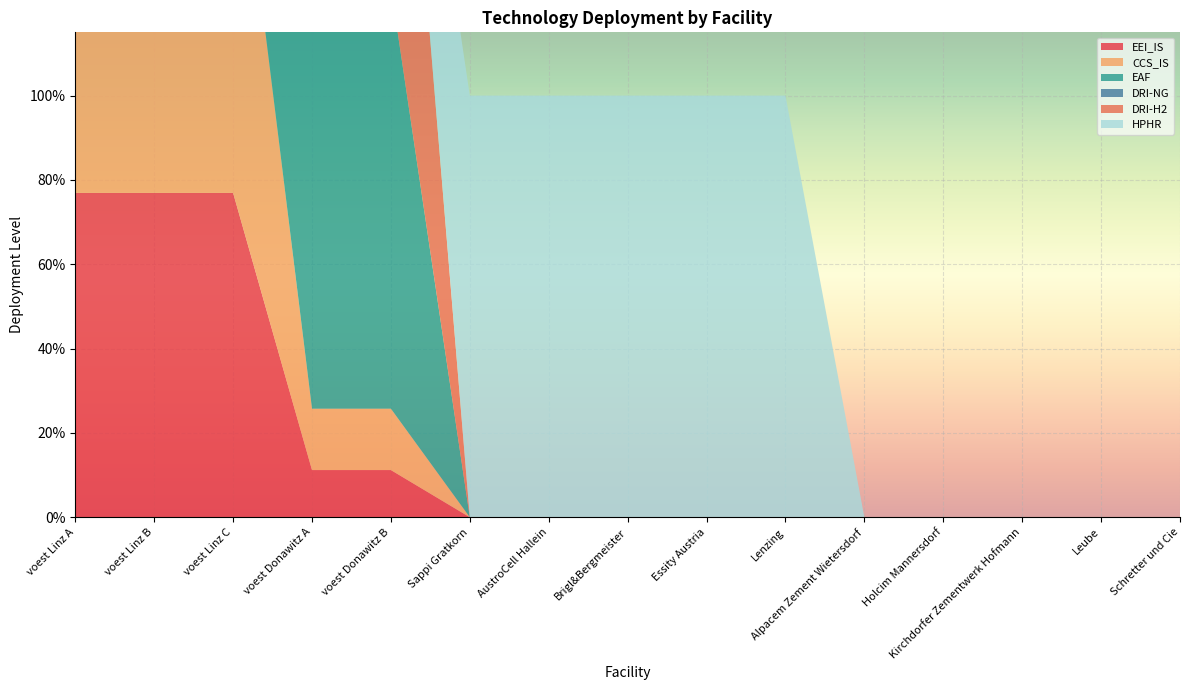

Reading right to left, list all the values displayed in this chart.

EEI_IS: Schretter und Cie=0.0	Leube=0.0	Kirchdorfer Zementwerk Hofmann=0.0	Holcim Mannersdorf=0.0	Alpacem Zement Wietersdorf=0.0	Lenzing=0.0	Essity Austria=0.0	Brigl&Bergmeister=0.0	AustroCell Hallein=0.0	Sappi Gratkorn=0.0	voest Donawitz B=0.1	voest Donawitz A=0.1	voest Linz C=0.8	voest Linz B=0.8	voest Linz A=0.8
CCS_IS: Schretter und Cie=0.0	Leube=0.0	Kirchdorfer Zementwerk Hofmann=0.0	Holcim Mannersdorf=0.0	Alpacem Zement Wietersdorf=0.0	Lenzing=0.0	Essity Austria=0.0	Brigl&Bergmeister=0.0	AustroCell Hallein=0.0	Sappi Gratkorn=0.0	voest Donawitz B=0.1	voest Donawitz A=0.1	voest Linz C=1.0	voest Linz B=1.0	voest Linz A=1.0
EAF: Schretter und Cie=0.0	Leube=0.0	Kirchdorfer Zementwerk Hofmann=0.0	Holcim Mannersdorf=0.0	Alpacem Zement Wietersdorf=0.0	Lenzing=0.0	Essity Austria=0.0	Brigl&Bergmeister=0.0	AustroCell Hallein=0.0	Sappi Gratkorn=0.0	voest Donawitz B=1.0	voest Donawitz A=1.0	voest Linz C=1.0	voest Linz B=1.0	voest Linz A=1.0
DRI-NG: Schretter und Cie=0.0	Leube=0.0	Kirchdorfer Zementwerk Hofmann=0.0	Holcim Mannersdorf=0.0	Alpacem Zement Wietersdorf=0.0	Lenzing=0.0	Essity Austria=0.0	Brigl&Bergmeister=0.0	AustroCell Hallein=0.0	Sappi Gratkorn=0.0	voest Donawitz B=0.0	voest Donawitz A=0.0	voest Linz C=1.0	voest Linz B=1.0	voest Linz A=1.0
DRI-H2: Schretter und Cie=0.0	Leube=0.0	Kirchdorfer Zementwerk Hofmann=0.0	Holcim Mannersdorf=0.0	Alpacem Zement Wietersdorf=0.0	Lenzing=0.0	Essity Austria=0.0	Brigl&Bergmeister=0.0	AustroCell Hallein=0.0	Sappi Gratkorn=0.0	voest Donawitz B=1.0	voest Donawitz A=1.0	voest Linz C=0.0	voest Linz B=0.0	voest Linz A=0.0
HPHR: Schretter und Cie=0.0	Leube=0.0	Kirchdorfer Zementwerk Hofmann=0.0	Holcim Mannersdorf=0.0	Alpacem Zement Wietersdorf=0.0	Lenzing=1.0	Essity Austria=1.0	Brigl&Bergmeister=1.0	AustroCell Hallein=1.0	Sappi Gratkorn=1.0	voest Donawitz B=0.0	voest Donawitz A=0.0	voest Linz C=0.0	voest Linz B=0.0	voest Linz A=0.0